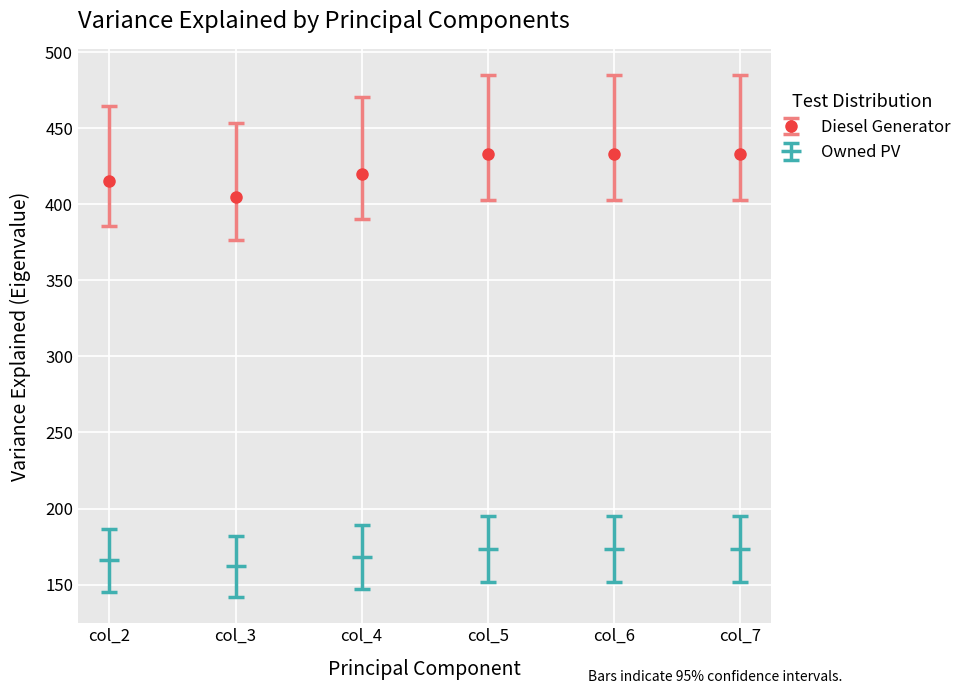

True or false: Owned PV and Diesel Generator intersect in this chart.

False